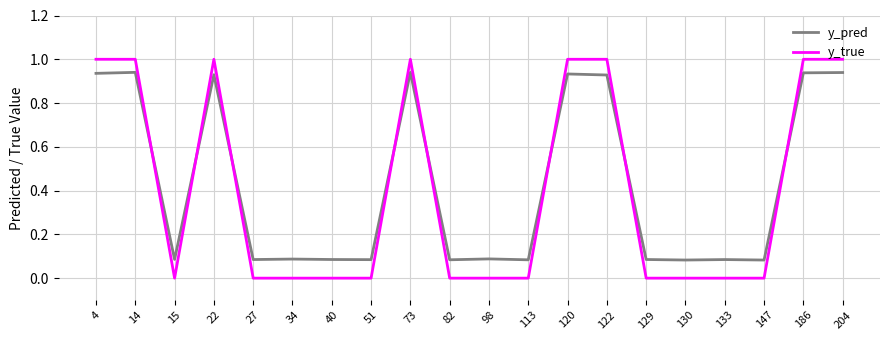

At how many categories does at least one series exceed 0?

20